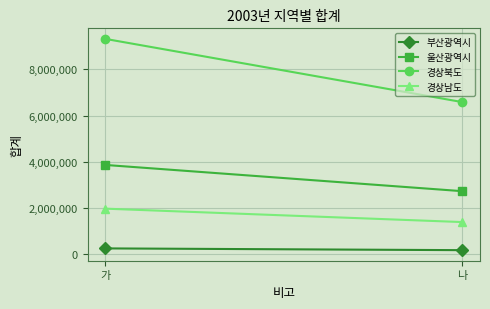

At how many categories does at least one series exceed 734916?

2